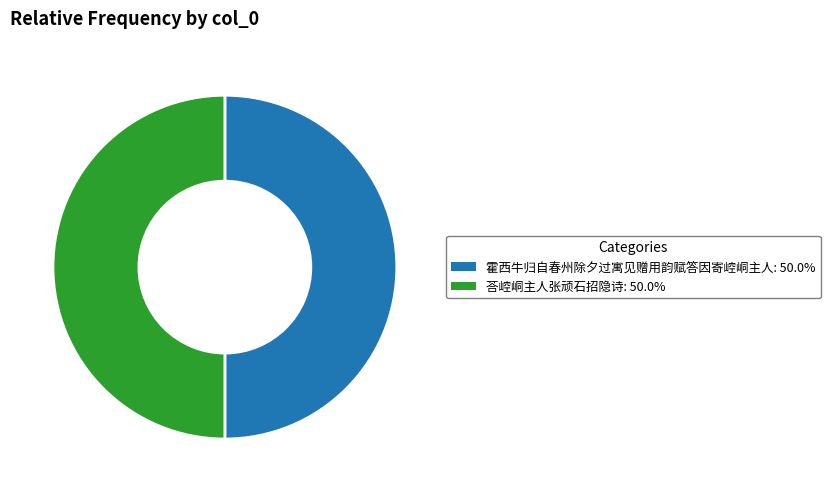

Combined, do 霍西牛归自春州除夕过寓见赠用韵赋答因寄崆峒主人 and 荅崆峒主人张顽石招隐诗 account for over 50%?

Yes